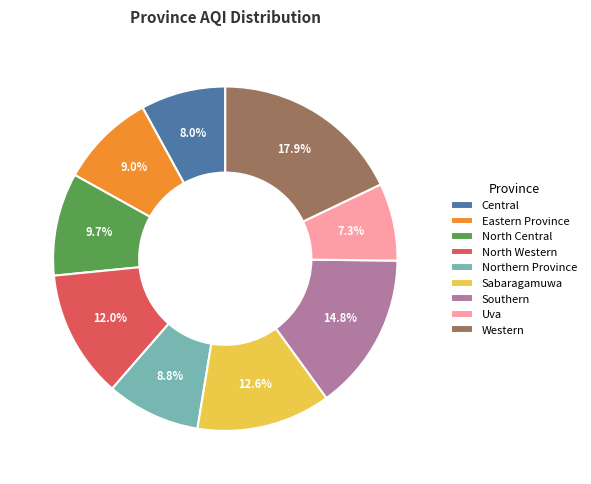

What is the largest slice in the pie chart?

Western